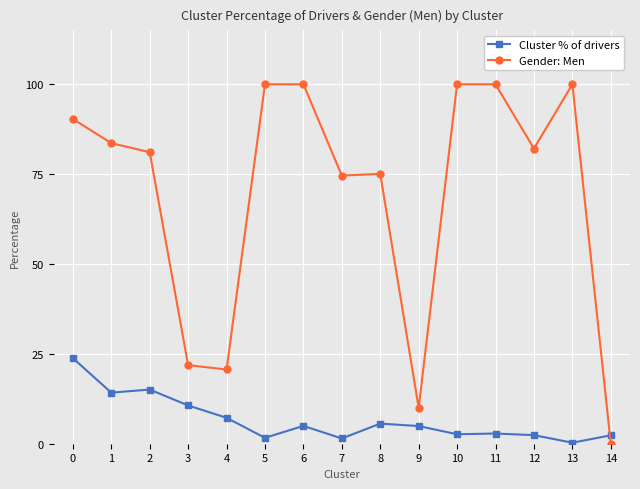

Which series has the largest total across all categories?

Gender: Men